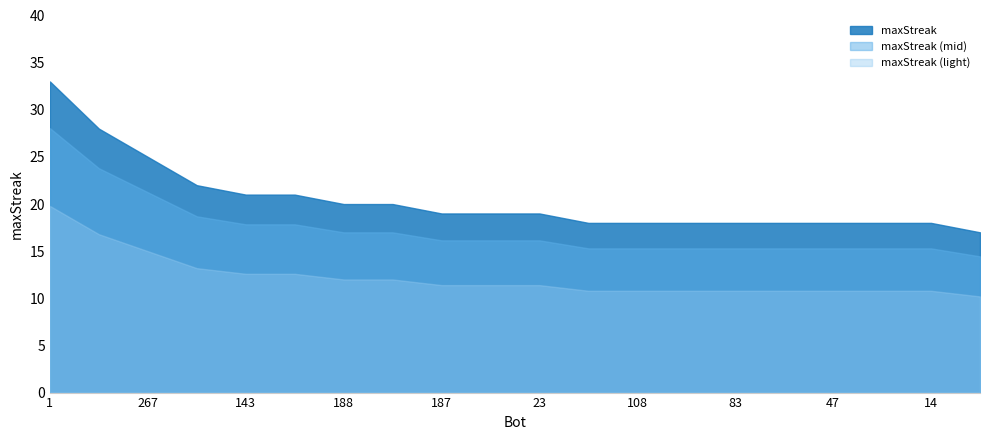

How many values are below 19?

9